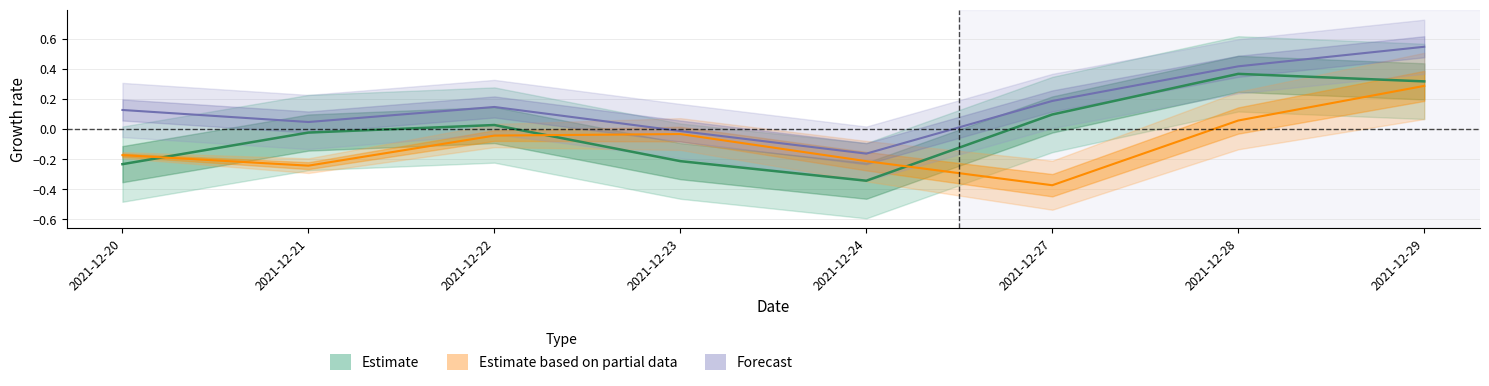

What is the total value across all series at 2021-12-29?

1.2